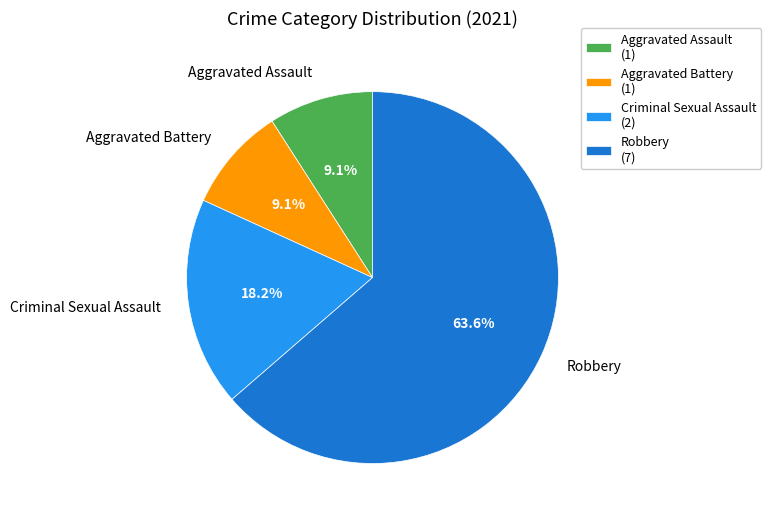

To the nearest percent, what percentage of the pie is Aggravated Assault?

9%